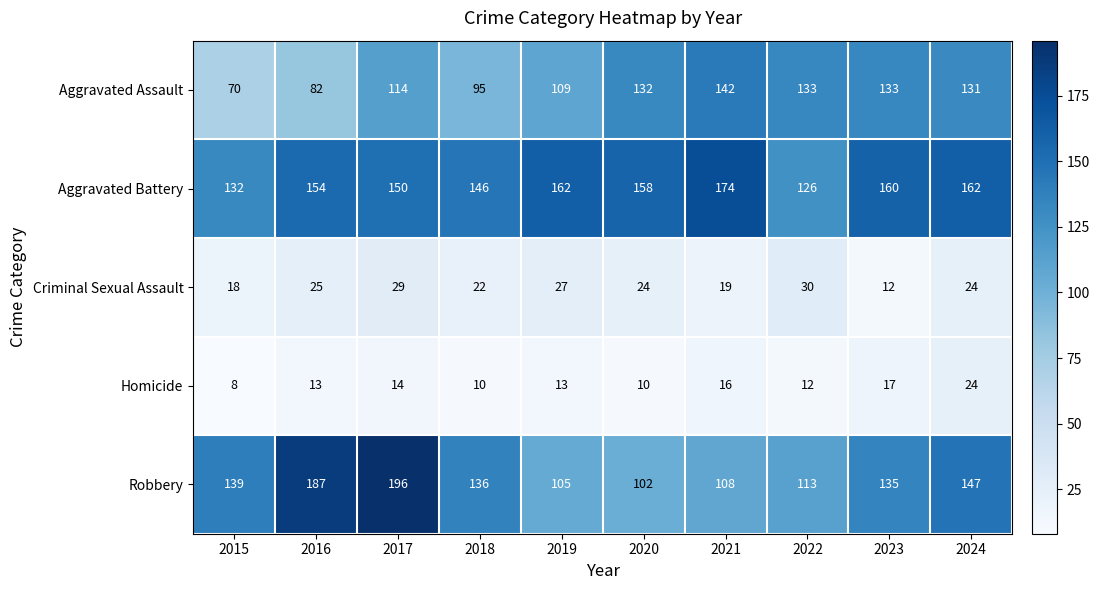

What is the difference between the maximum and second lowest values in the Homicide series?

14